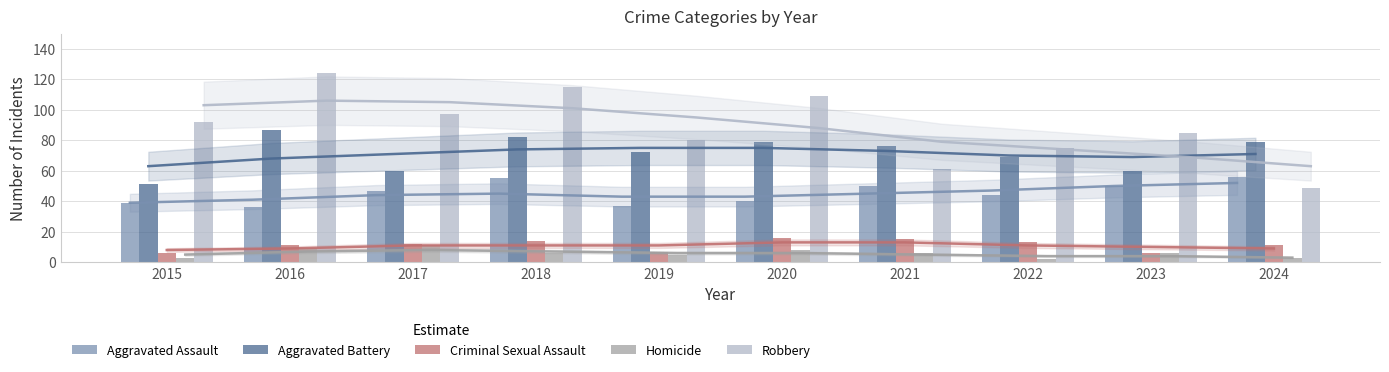

Are the bars grouped side by side (vs. stacked)?

Yes